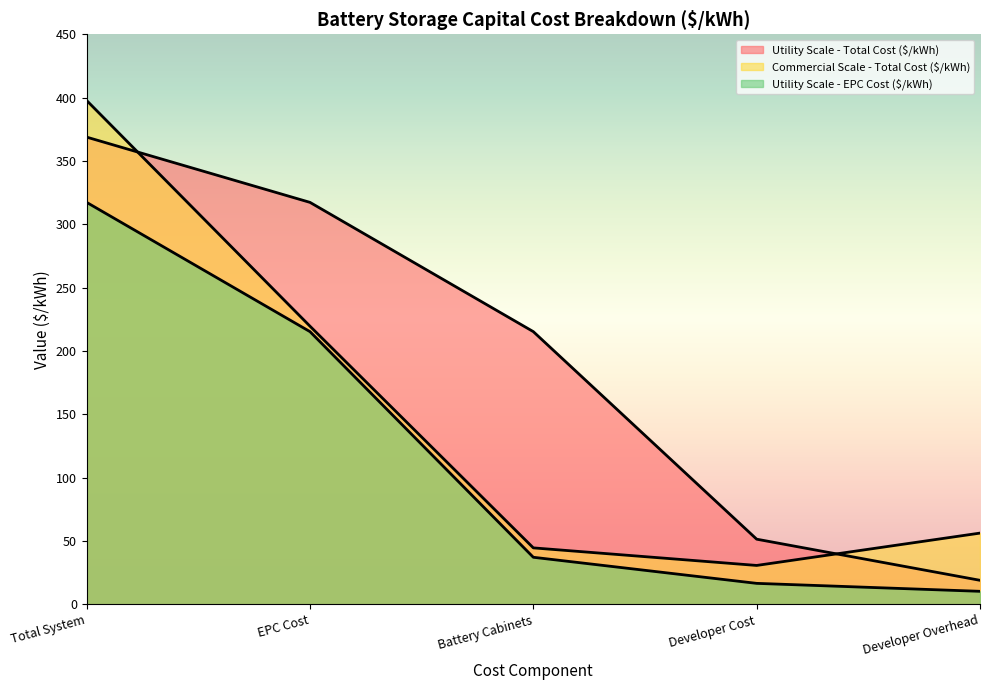

Rank the series by their maximum value, from lowest to highest.

Utility Scale - EPC Cost ($/kWh), Utility Scale - Total Cost ($/kWh), Commercial Scale - Total Cost ($/kWh)